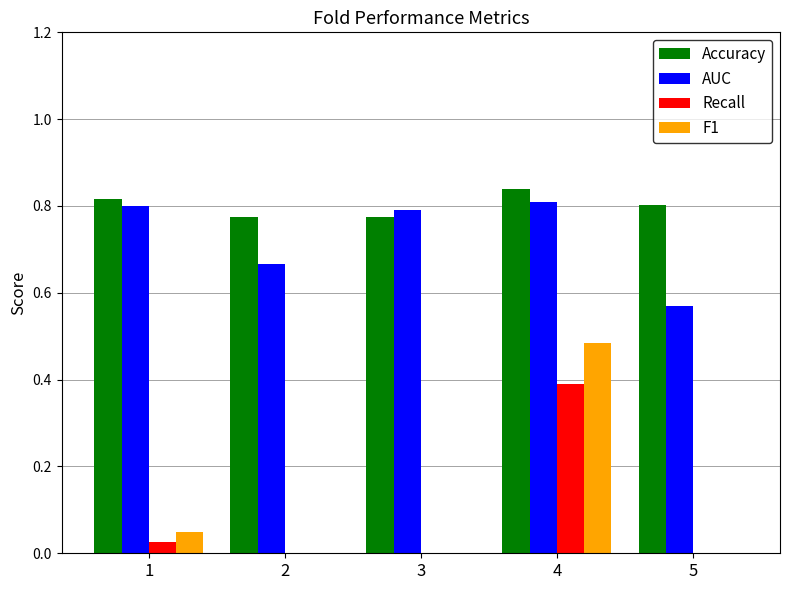

How many groups of bars are there?

5